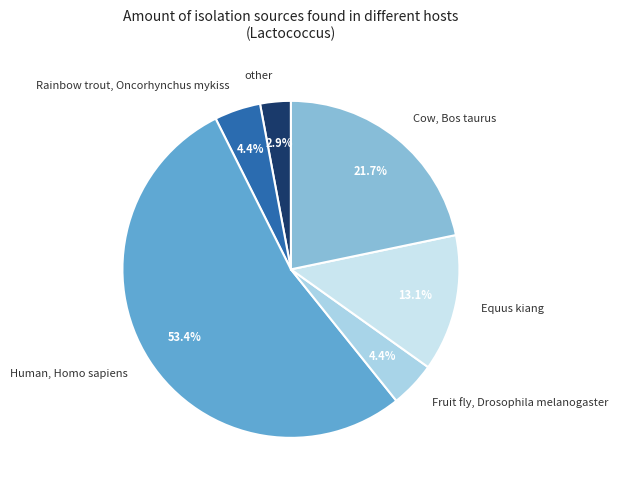

Is Human, Homo sapiens the majority of the pie?

Yes